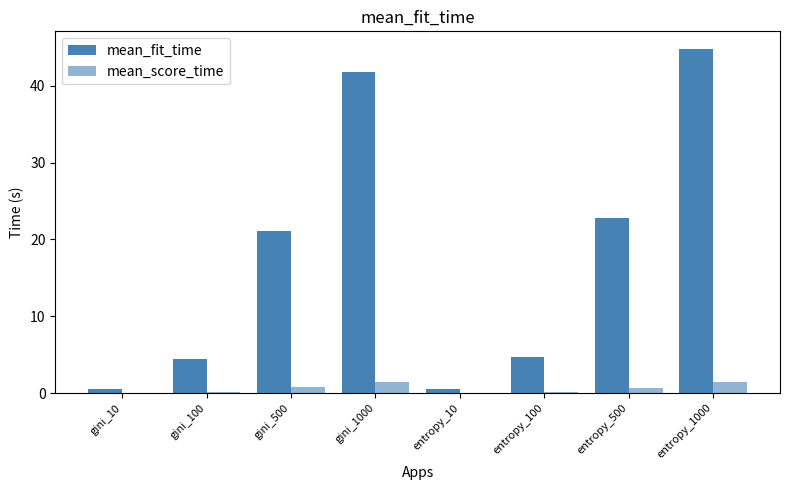

Reading right to left, extract all data points from this chart.

mean_fit_time: entropy_1000=44.9	entropy_500=22.7	entropy_100=4.8	entropy_10=0.5	gini_1000=41.8	gini_500=21.1	gini_100=4.4	gini_10=0.5
mean_score_time: entropy_1000=1.4	entropy_500=0.7	entropy_100=0.1	entropy_10=0.0	gini_1000=1.5	gini_500=0.7	gini_100=0.2	gini_10=0.0